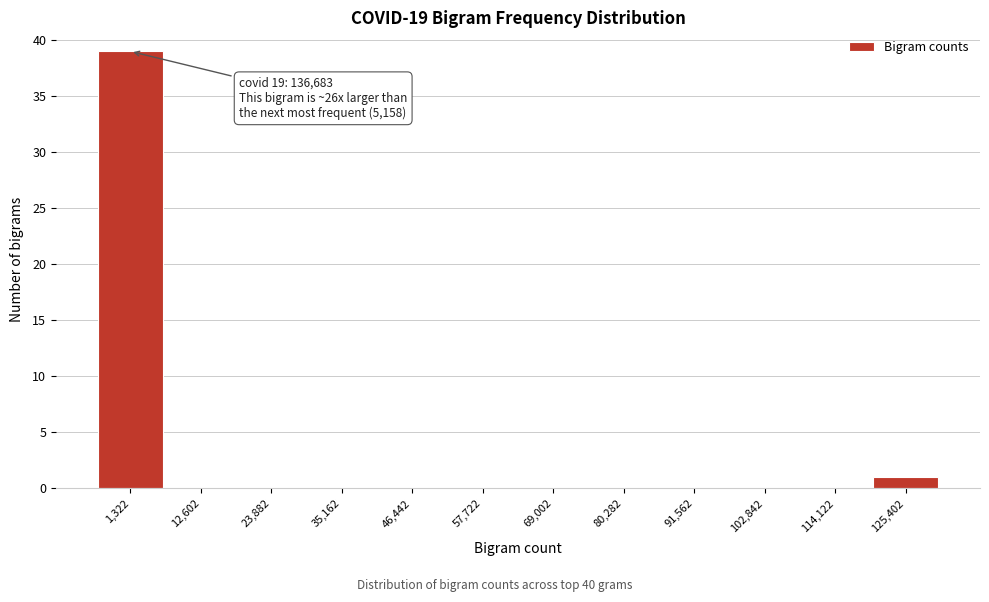

Reading left to right, list all the values displayed in this chart.

1,322=39	12,602=0	23,882=0	35,162=0	46,442=0	57,722=0	69,002=0	80,282=0	91,562=0	102,842=0	114,122=0	125,402=1